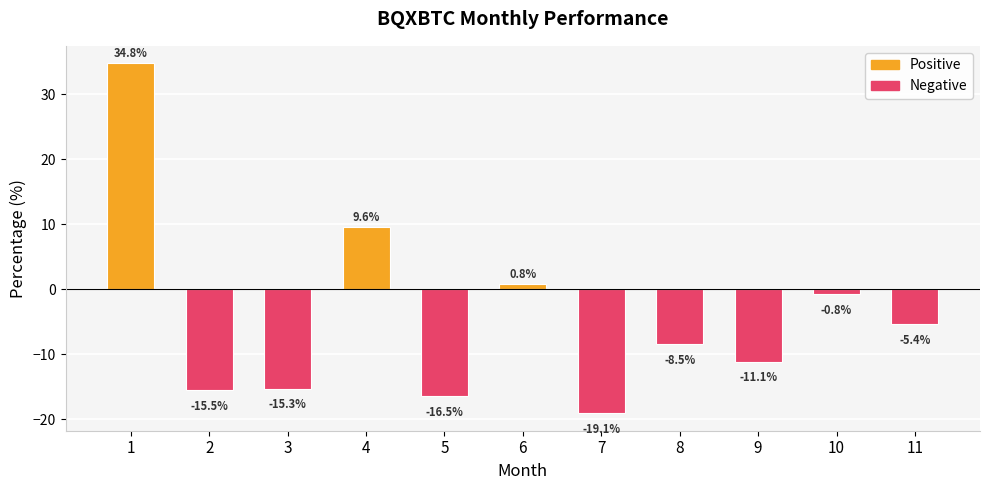

What is the average value?

-4.3